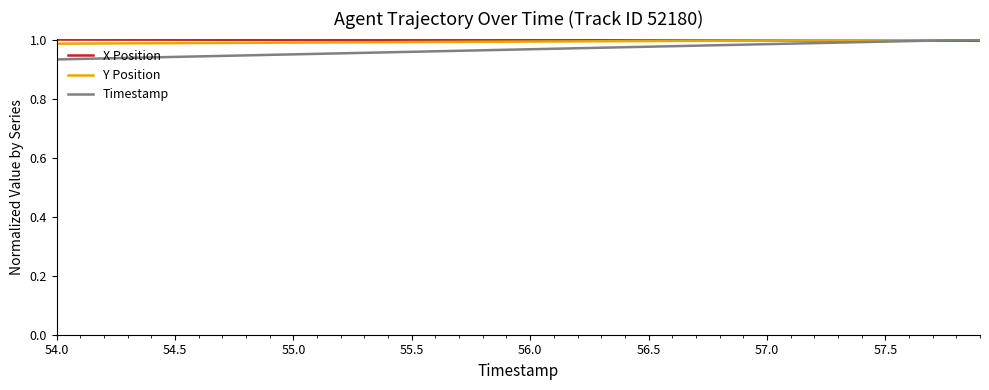

Which series has the widest spread of values?

Timestamp